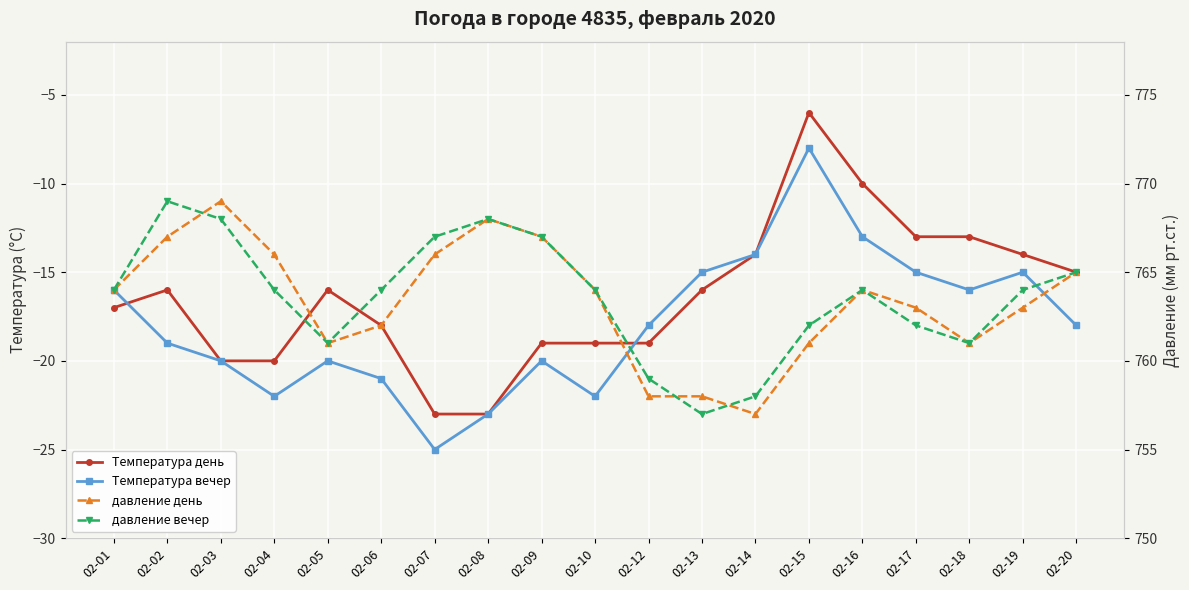

Rank the series at 02-19 from lowest to highest value.

Температура вечер, Температура день, давление день, давление вечер